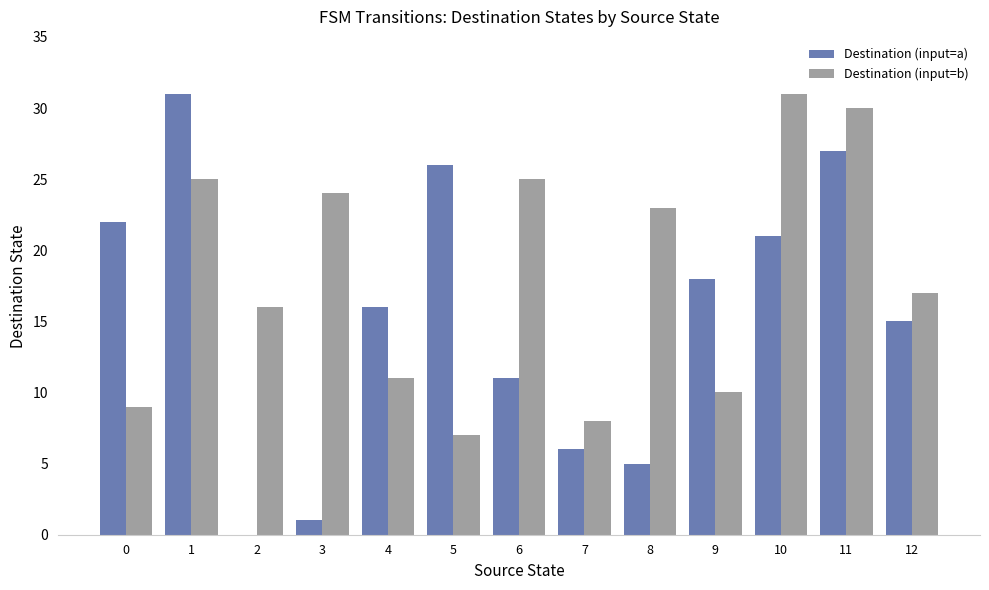

At which label is Destination (input=b) closest to 19?

12